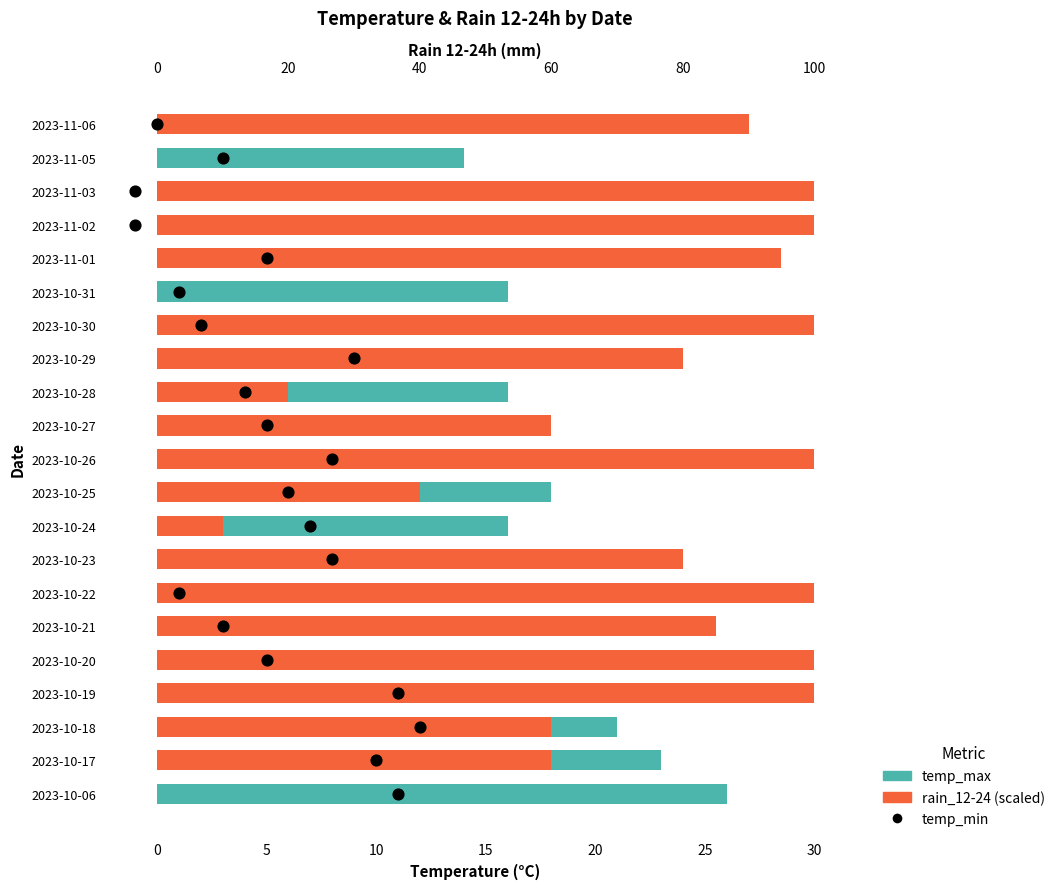

Which series reaches the maximum Y coordinate?

rain_12-24 (scaled)